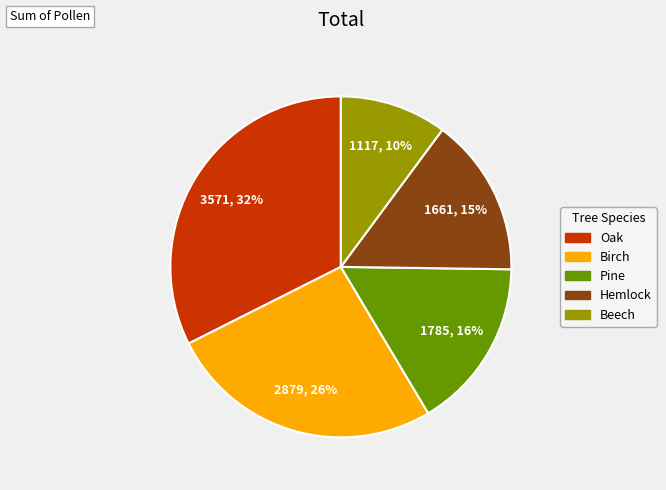

To the nearest percent, what is the difference between the largest and smallest slice percentages?

22%